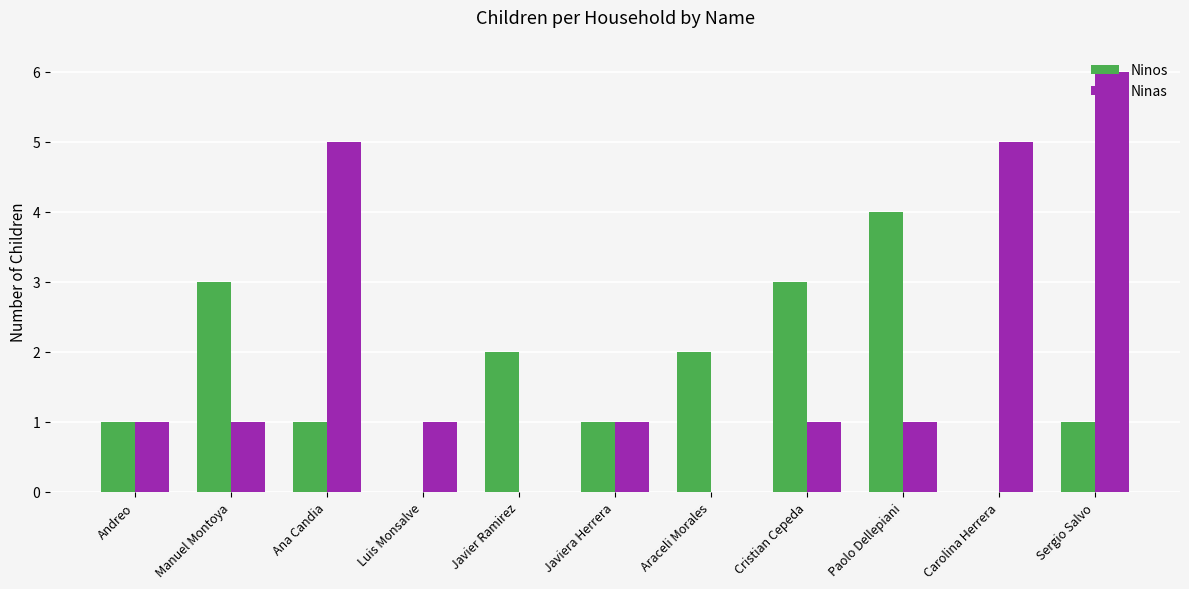

What value does the Ninos series have at Cristian Cepeda?

3